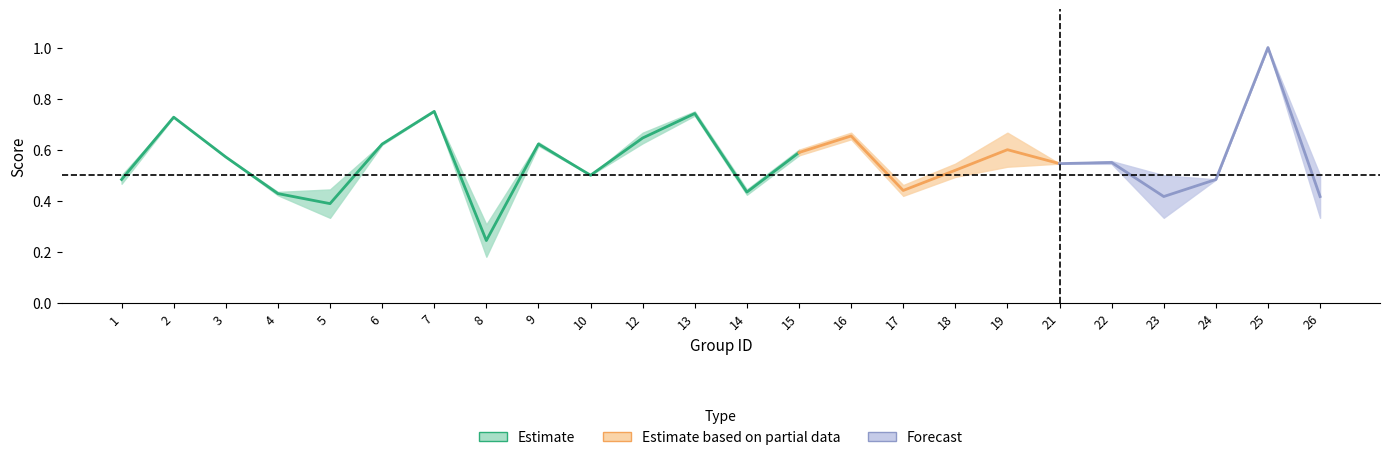

How many lines are shown in the chart?

2